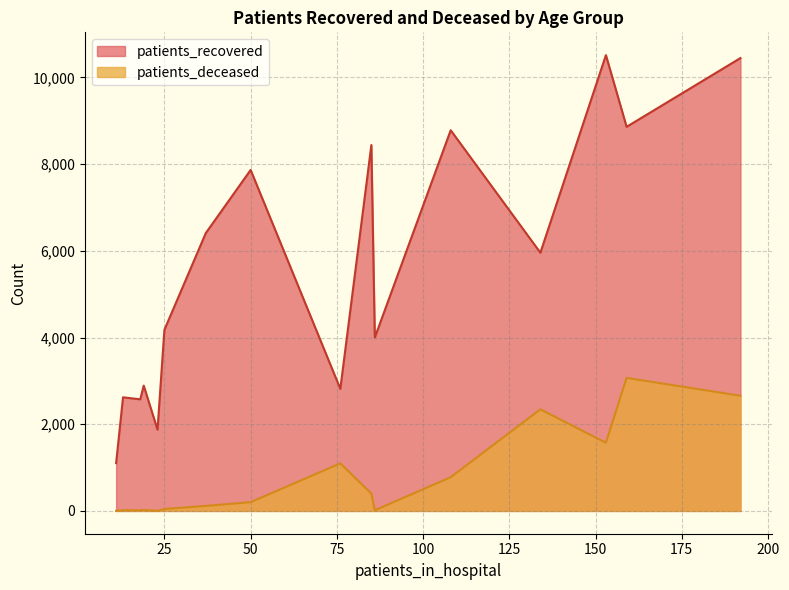

What is the greatest value displayed?

10515